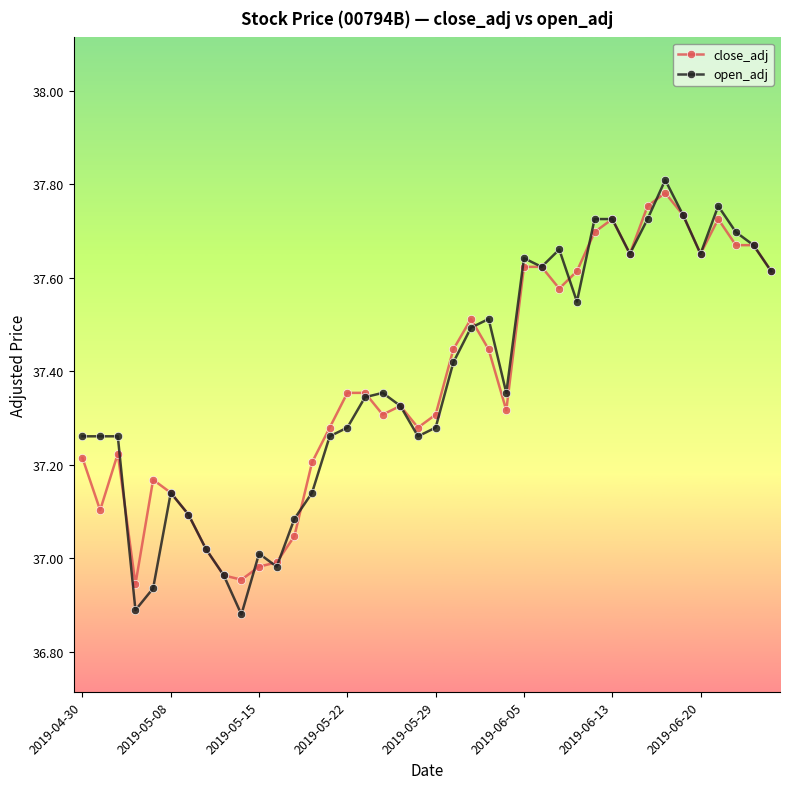

At how many categories does at least one series exceed 37?

36